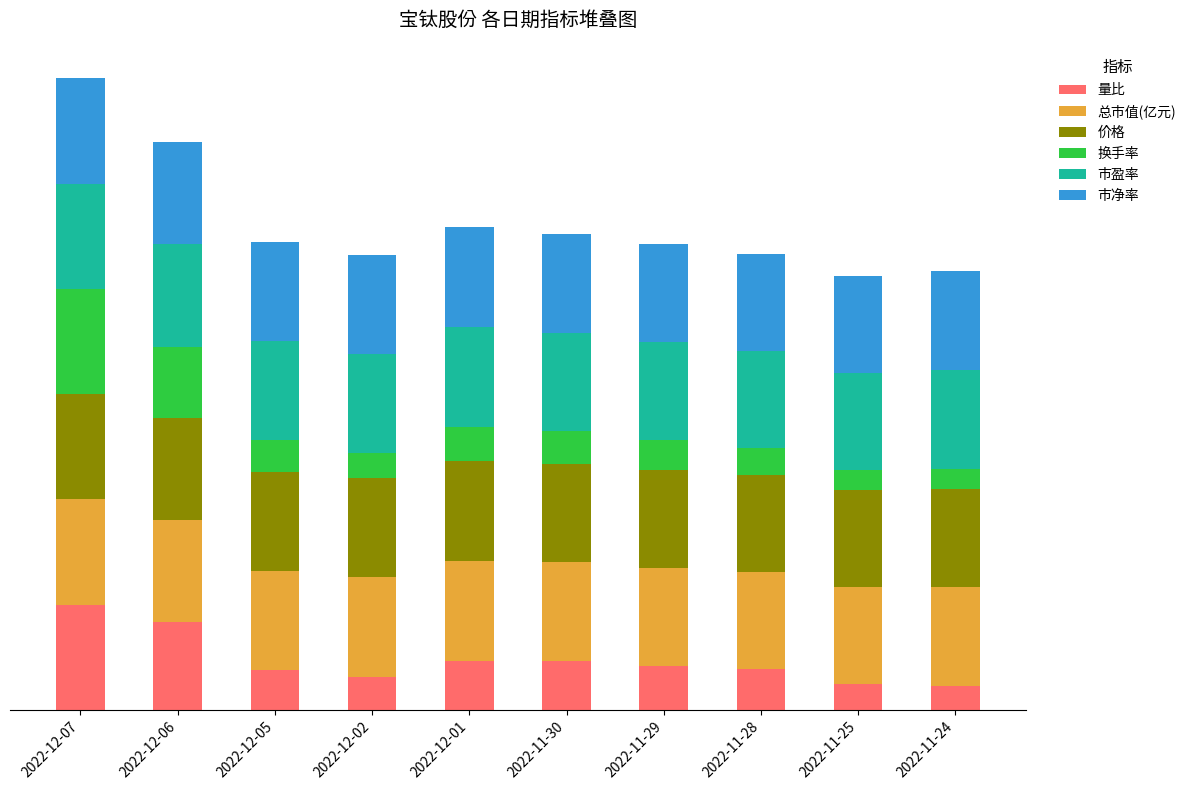

What is the average value of the 市盈率 series?

0.3